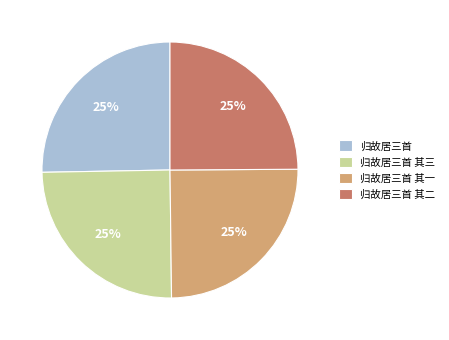

Does 归故居三首 其三 represent more than half of the total?

No